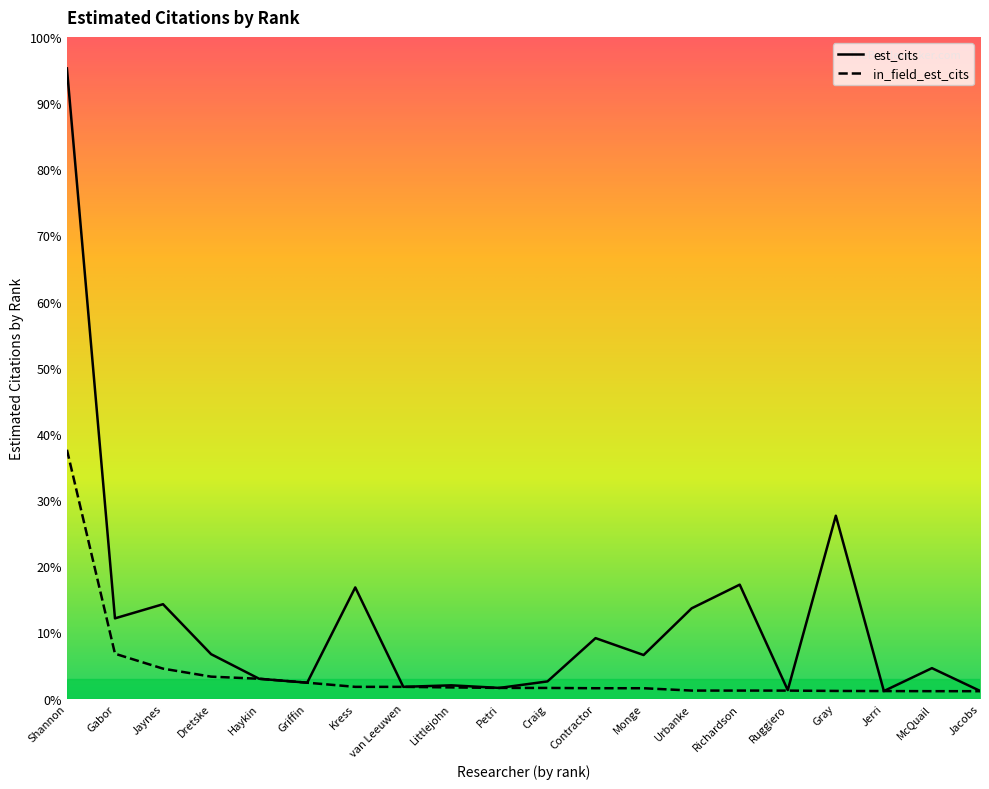

Which category has the lowest value in the est_cits series?

Jerri